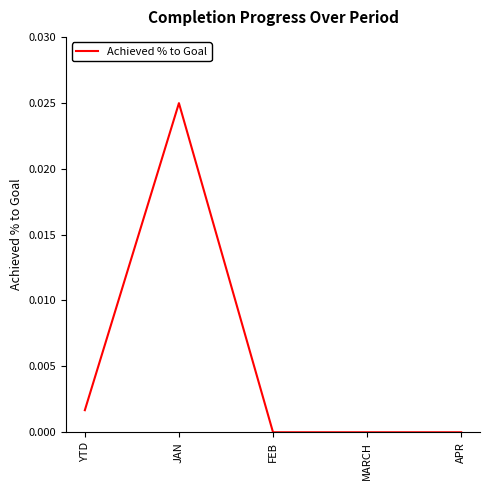

The value at FEB is 0.0. True or false?

True